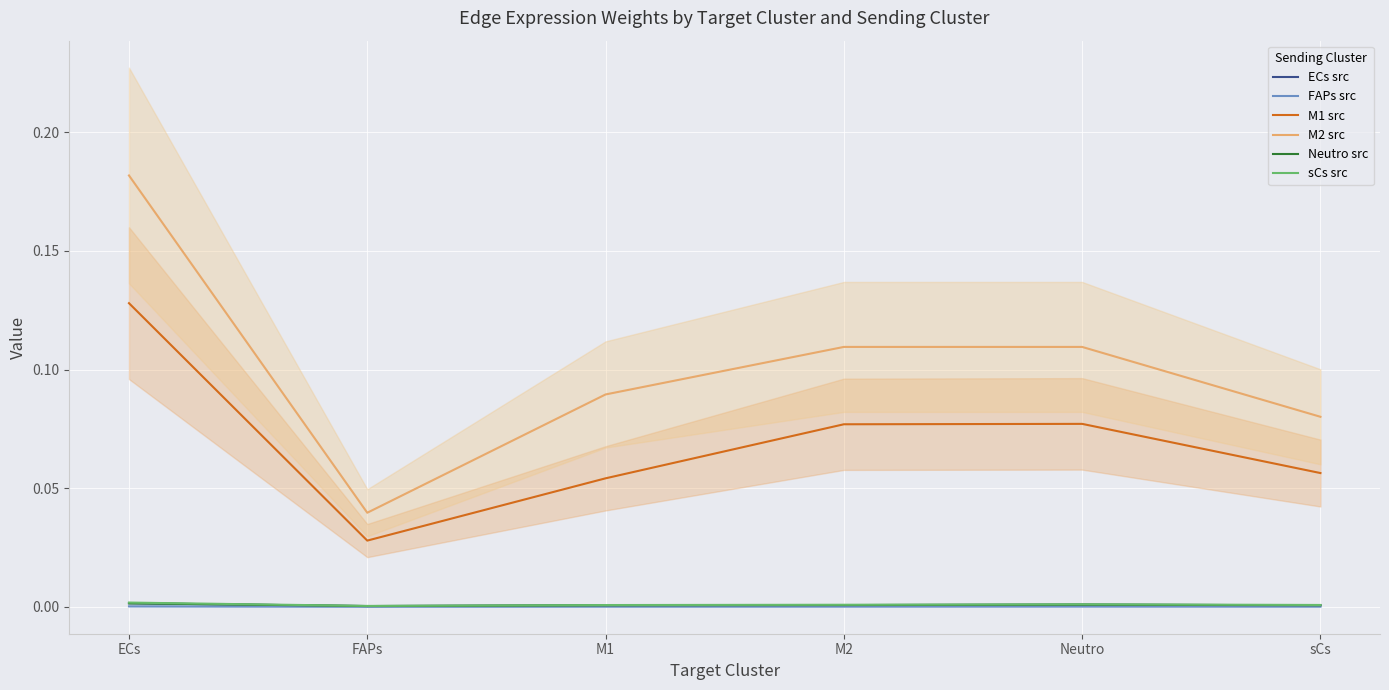

What are all the series names shown in the legend?

ECs src, FAPs src, M1 src, M2 src, Neutro src, sCs src